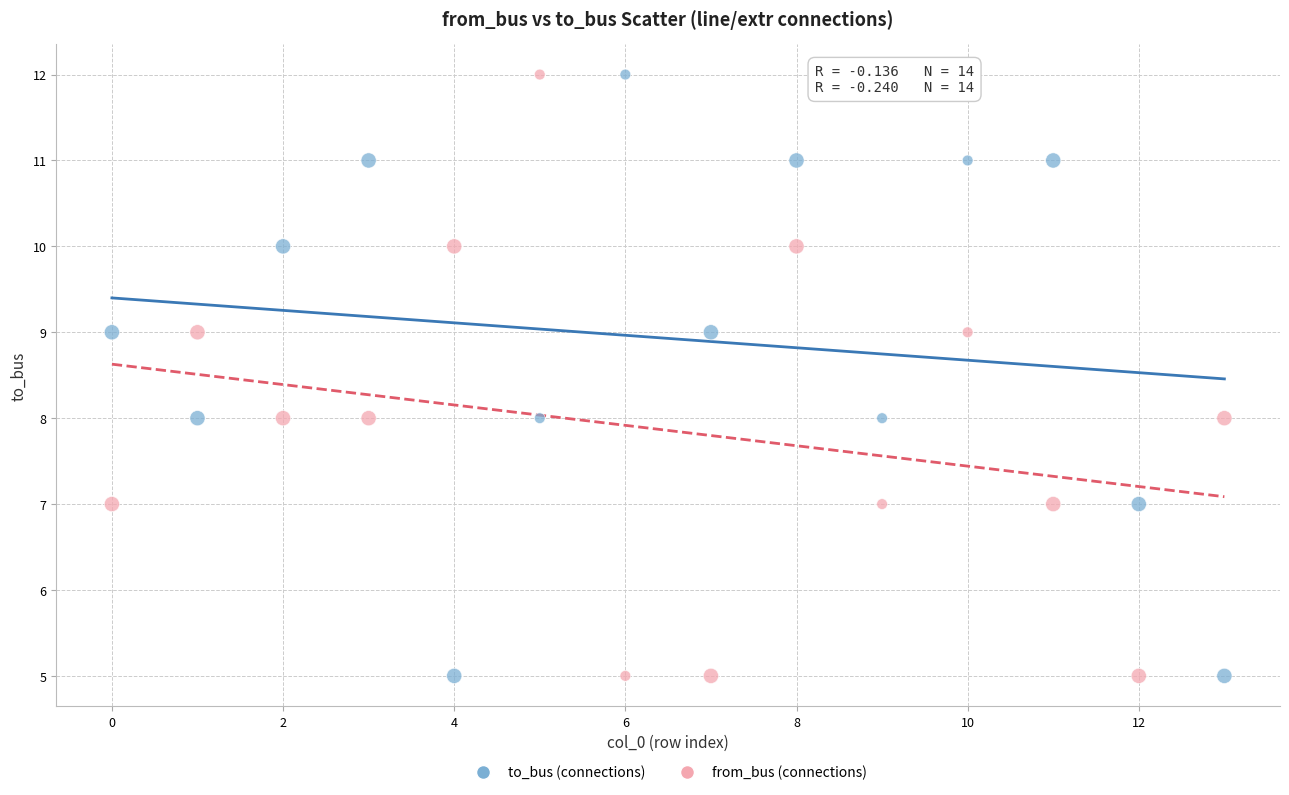

What are all the series names shown in the legend?

to_bus (connections), from_bus (connections)